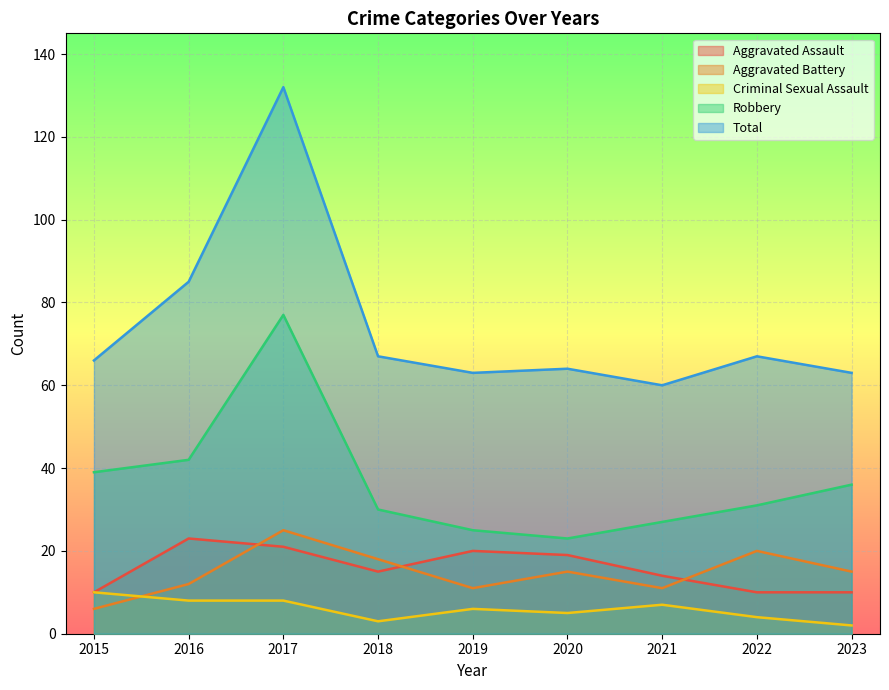

What is the value of the Aggravated Battery point at the 2nd from the left?

12